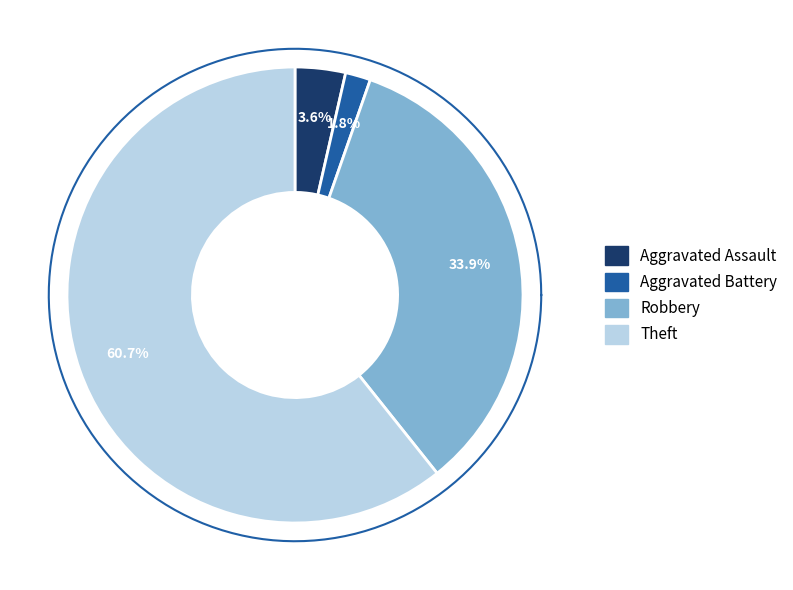

Which has a higher value, Robbery or Aggravated Assault?

Robbery